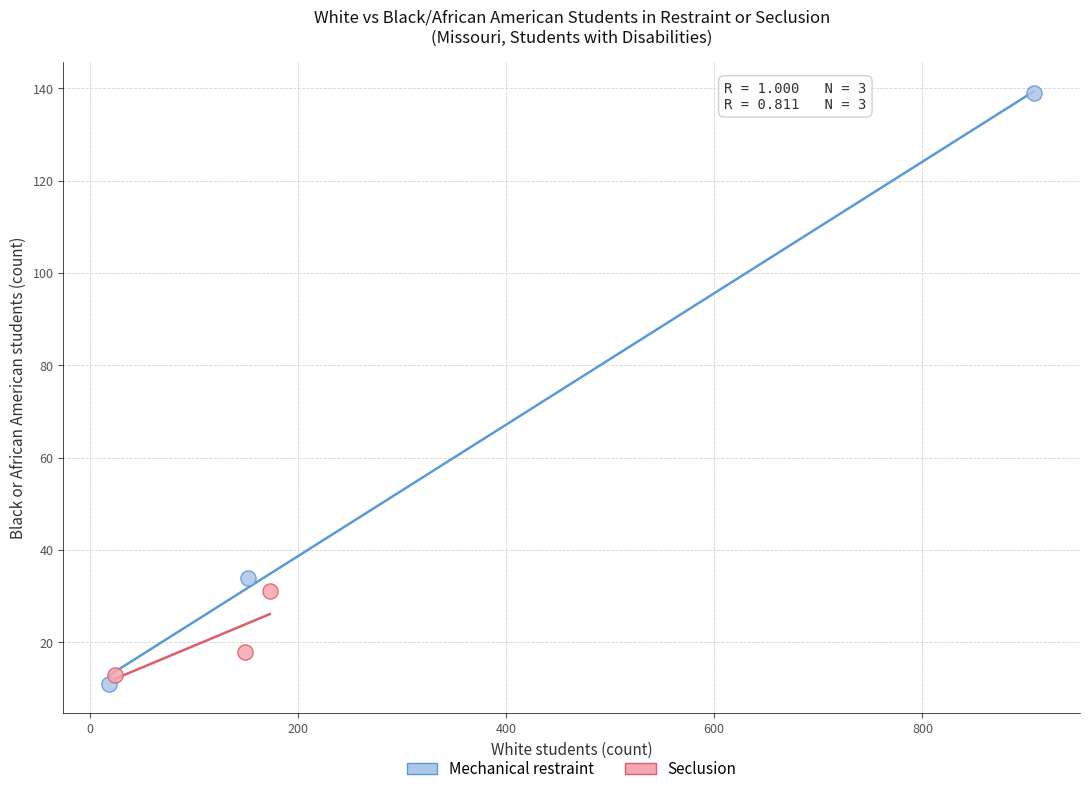

Which series contains the highest Y value?

Mechanical restraint